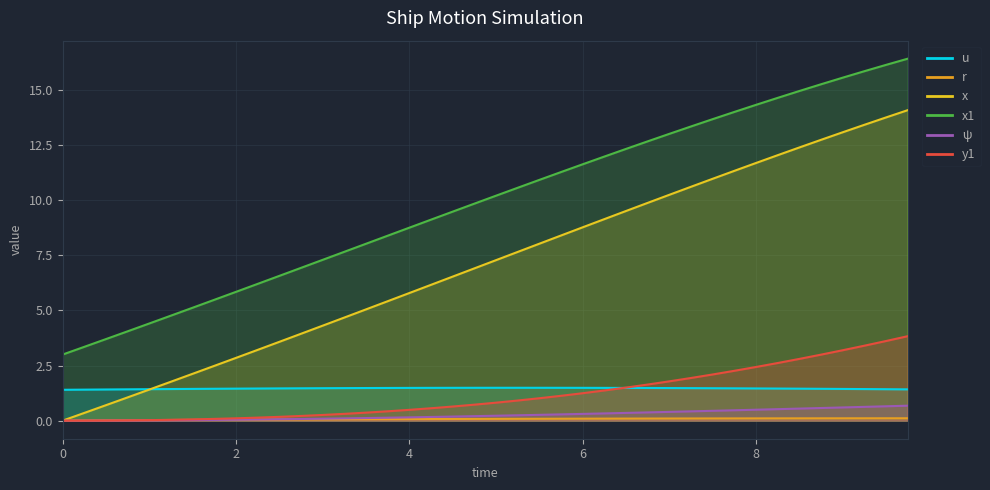

Which series has the largest range (max minus min)?

x